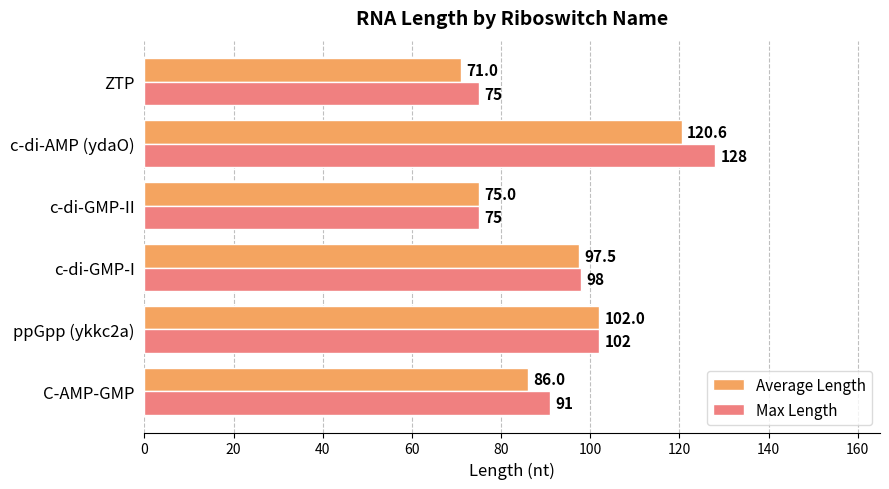

The Max Length series shows 43.6 at ZTP. True or false?

False